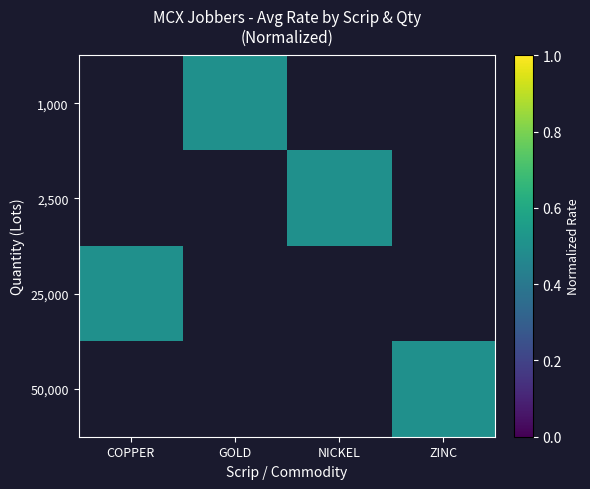

At which label does 25,000 reach its peak?

COPPER